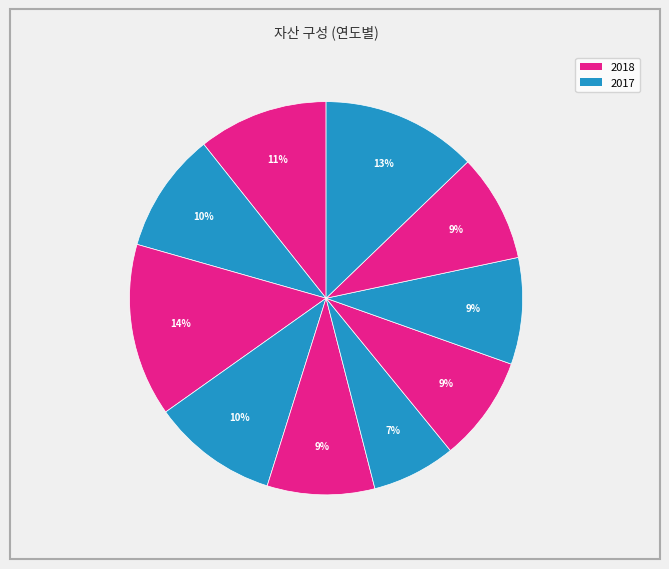

Count the number of slices in the pie.

10